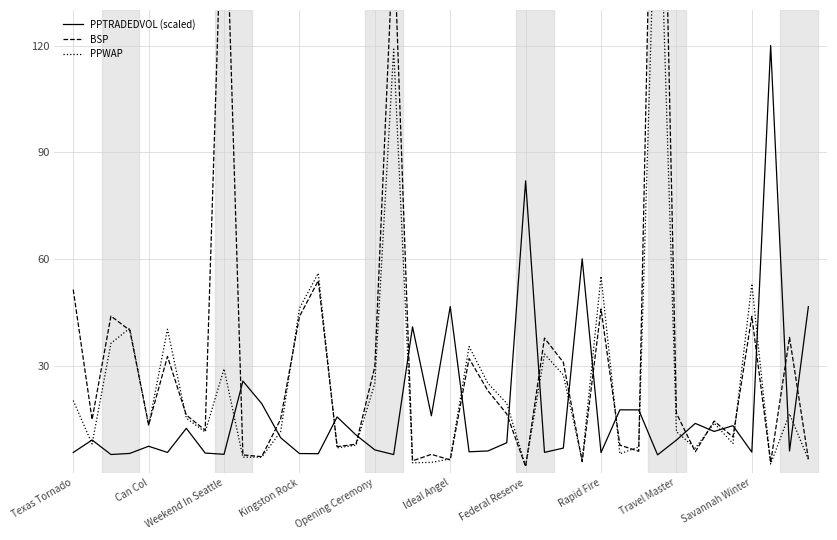

List the series in order of their peak value, lowest first.

PPTRADEDVOL (scaled), PPWAP, BSP